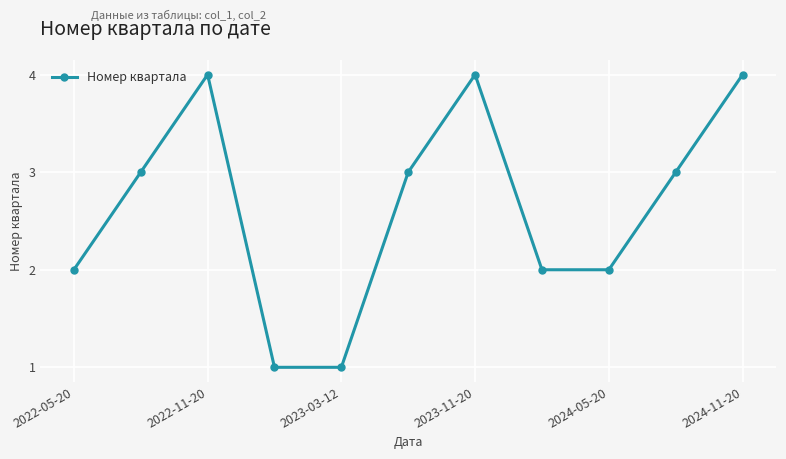

Does the chart display data point markers on the line(s)?

Yes